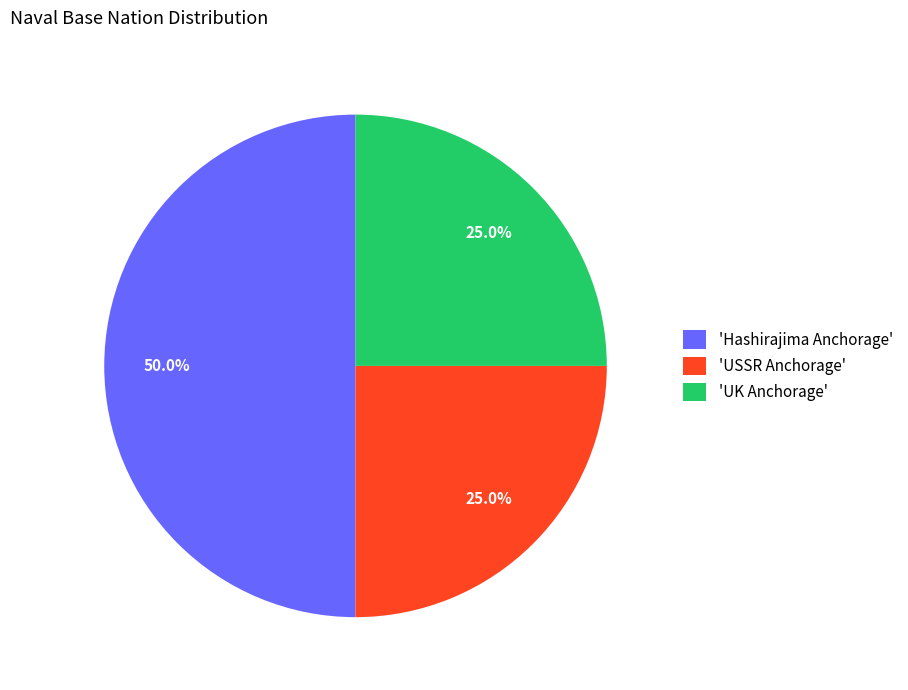

How much of the chart is everything except 'Hashirajima Anchorage'?

50.0%